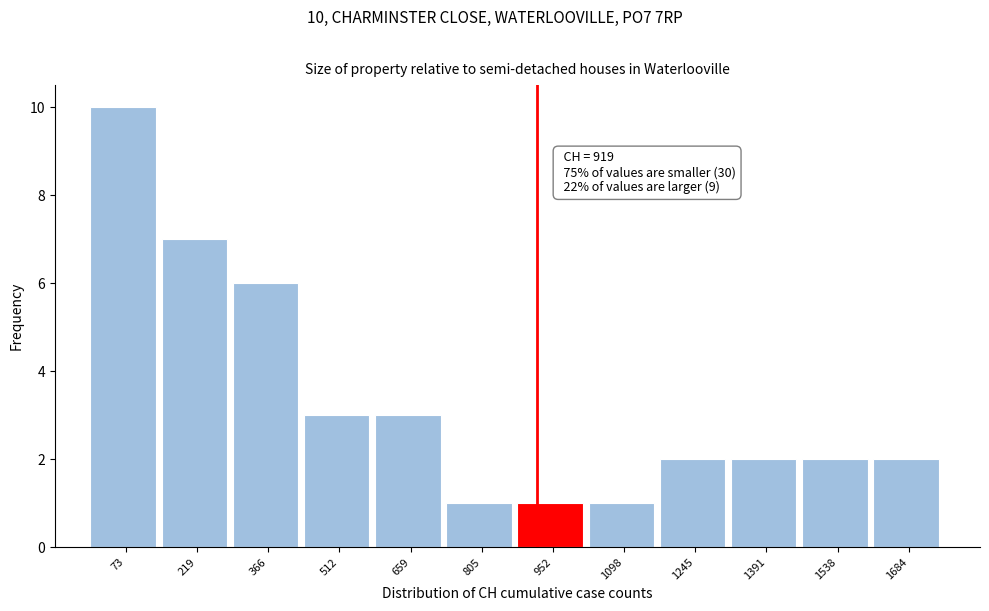

Over which range of the x-axis is the bar tallest?

0 to 140